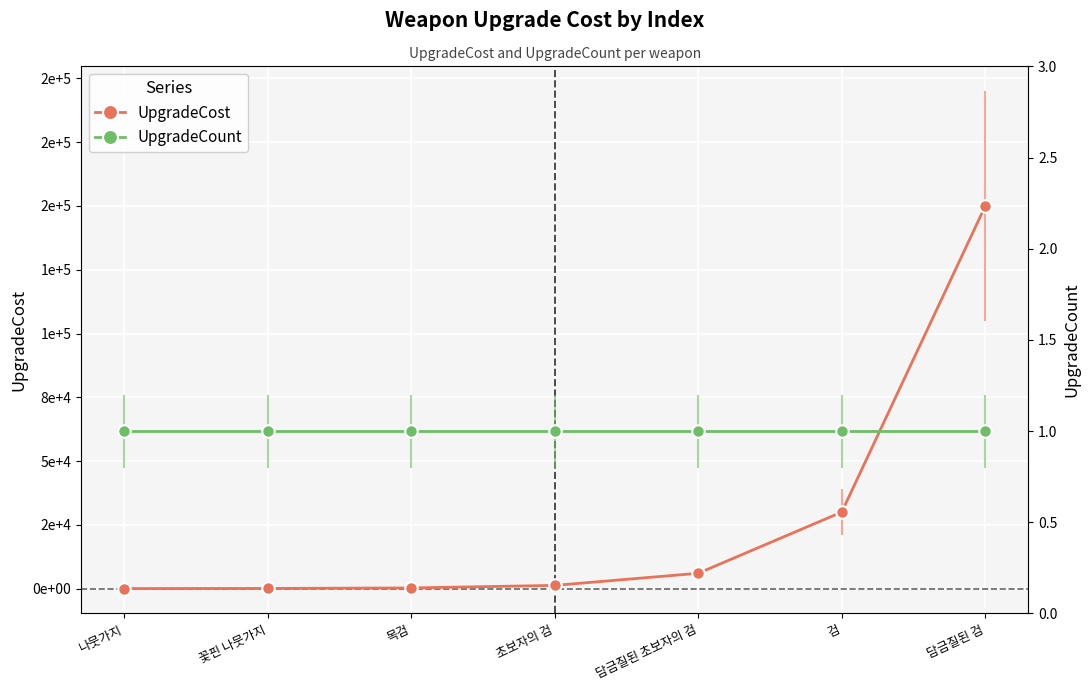

True or false: UpgradeCost and UpgradeCount intersect in this chart.

False